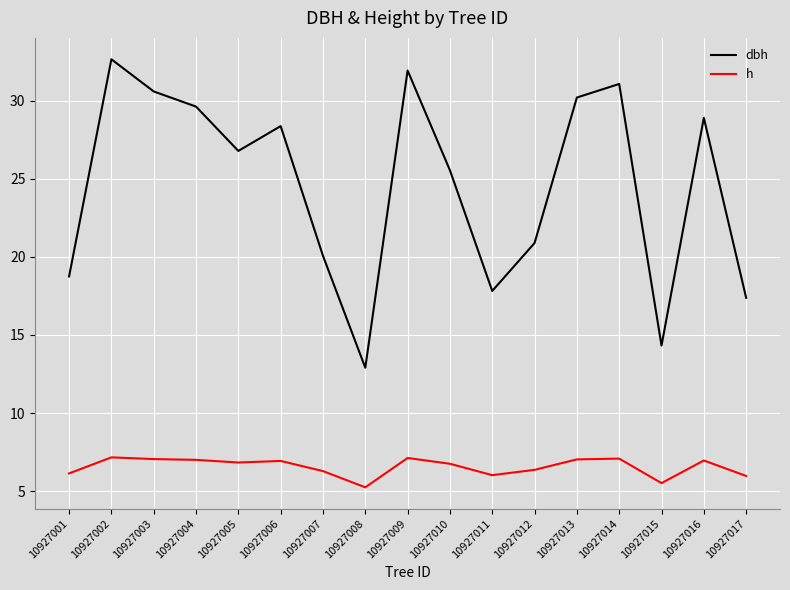

True or false: h has more than 0 points higher than both neighbors.

True